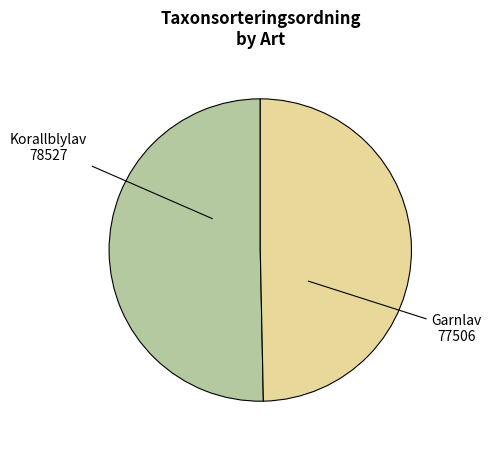

Is there any slice that represents more than half of the pie?

Yes